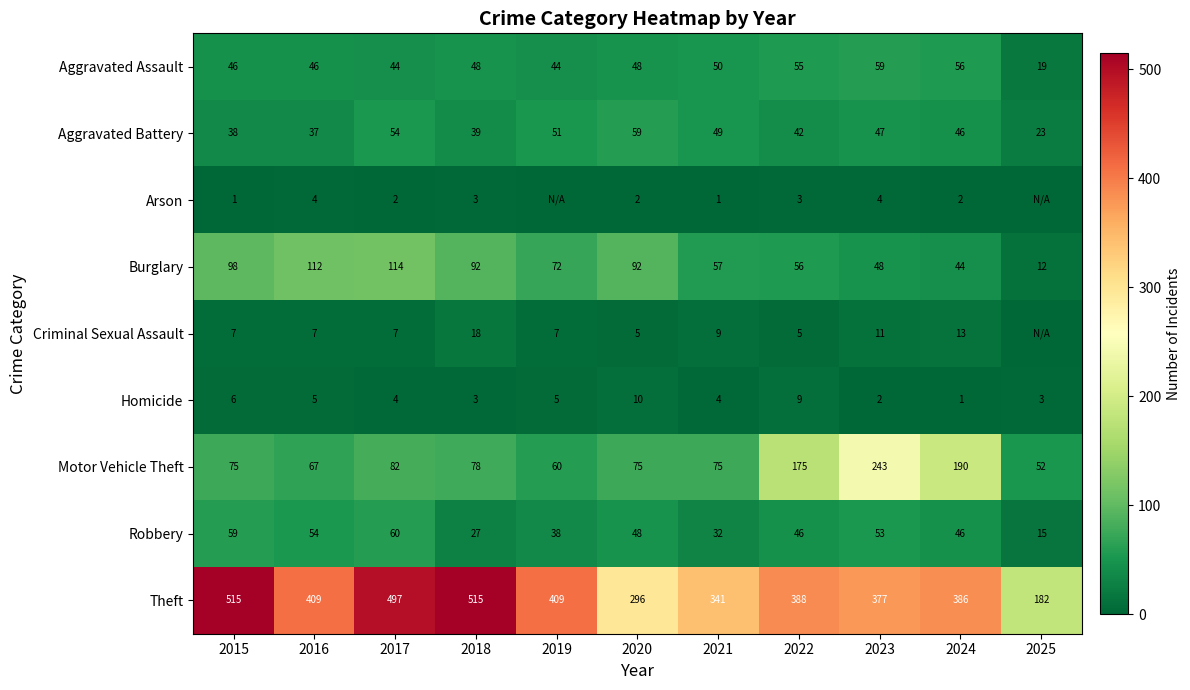

What is the average value of the Theft series?

392